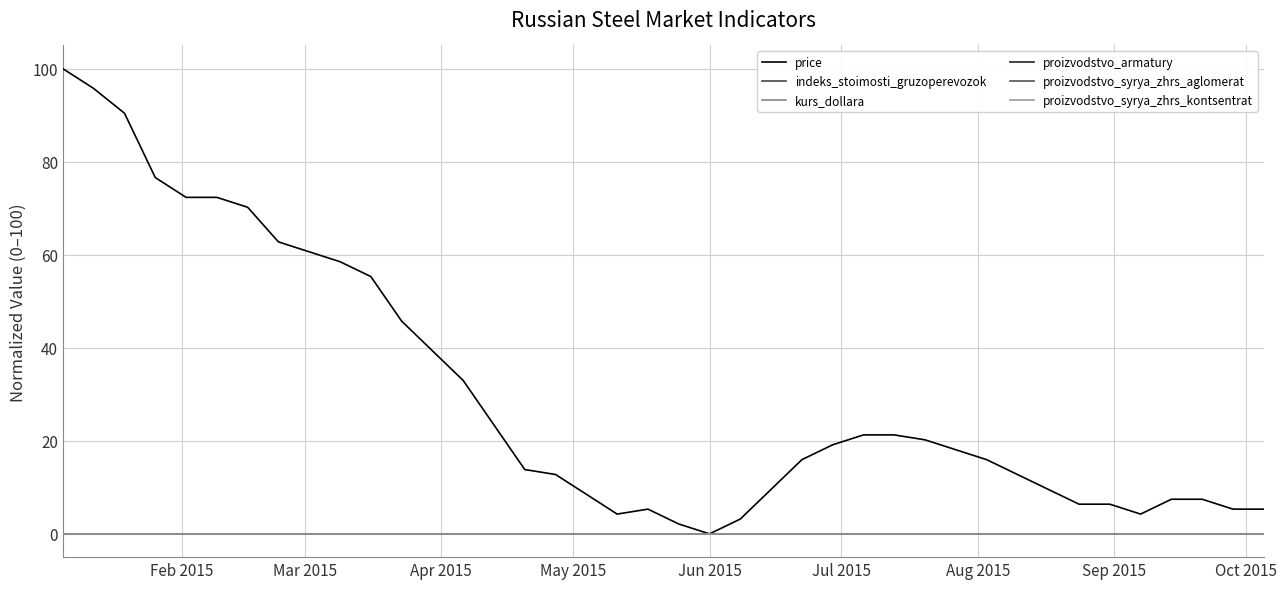

Is this an area chart (filled region under the line)?

No